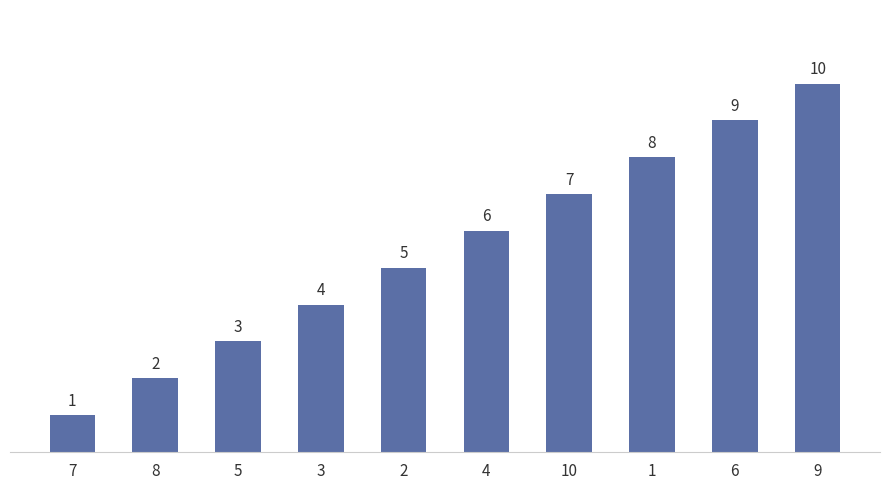

Where is the data nearest to the value 5?

2